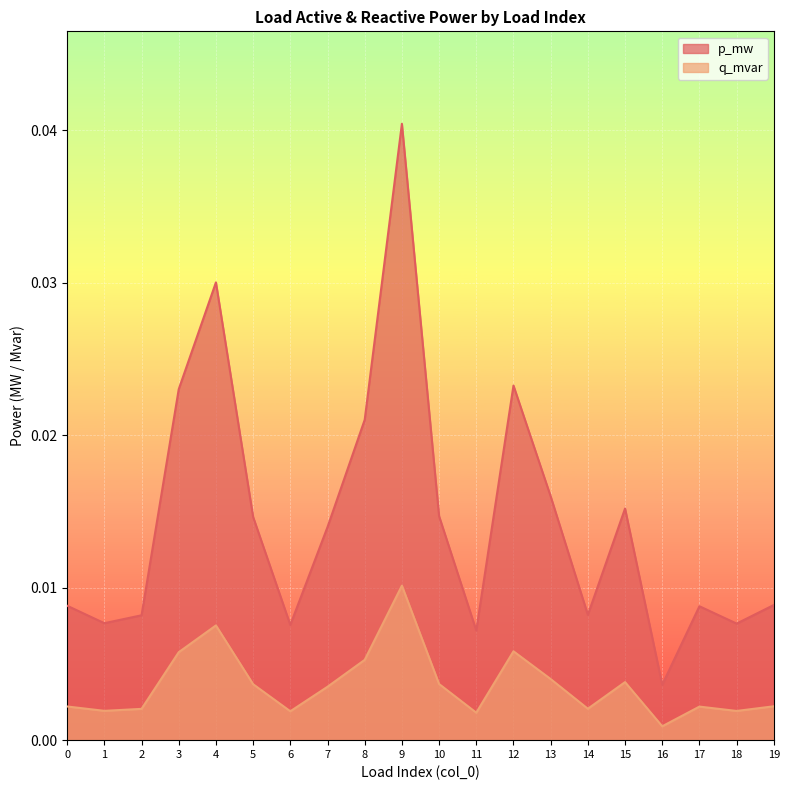

Which label corresponds to the largest value in the chart?

9